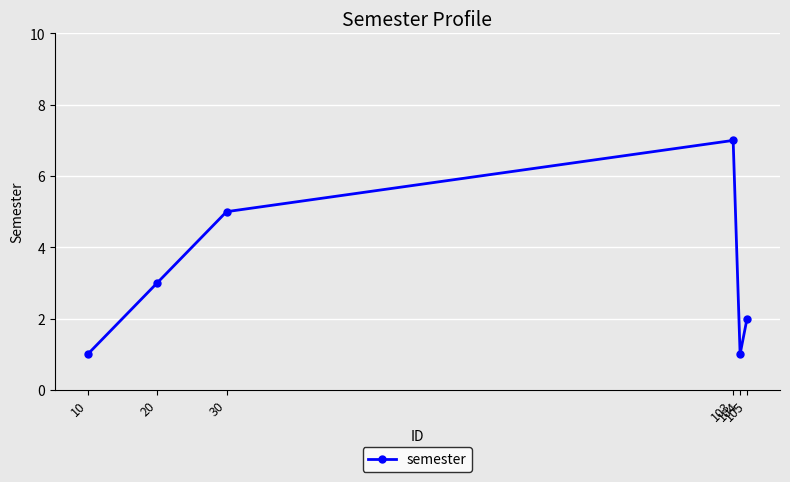

What is the value of the 1st point from the left?

1